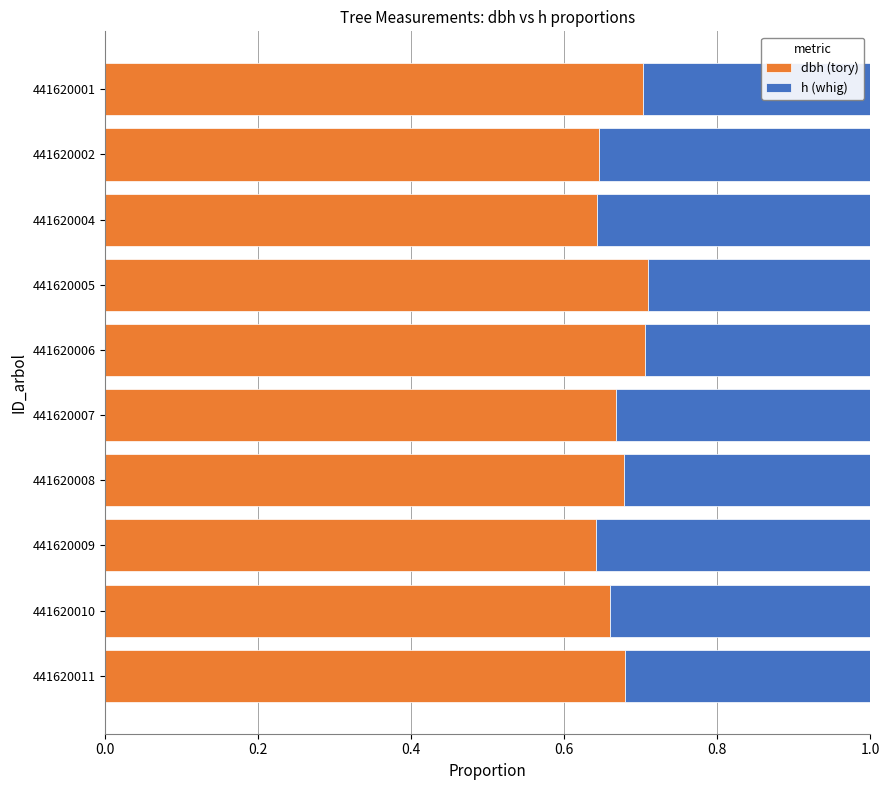

What is the sum of the dbh (tory) values at 441620002 and 441620009?

1.3